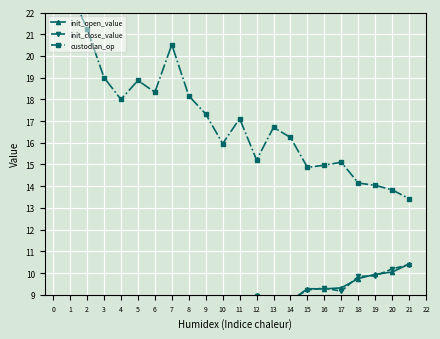

What is the value of the custodian_op point at the 5th from the left?

18.0